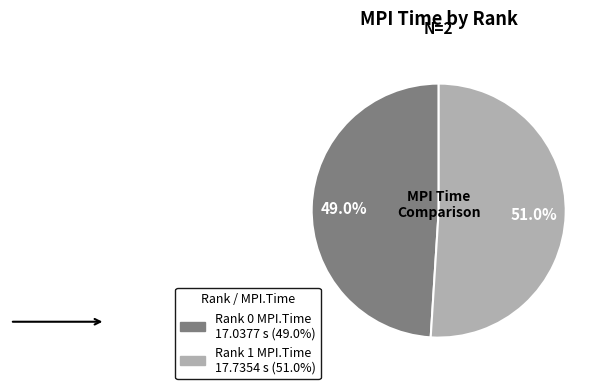

Rank the categories by value from highest to lowest.

Rank 1 MPI.Time, Rank 0 MPI.Time